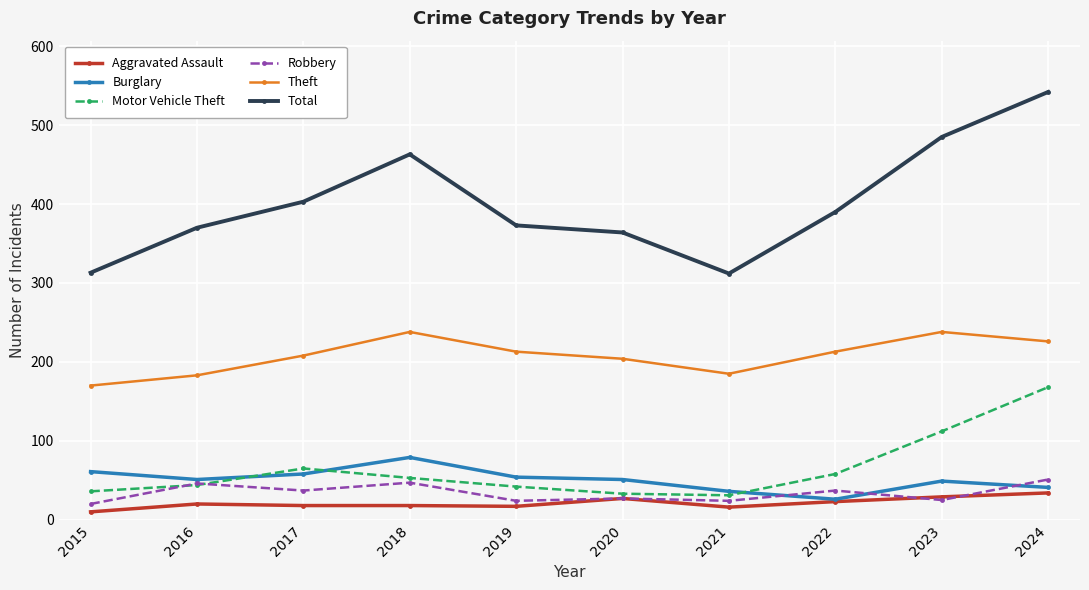

At which category is the sum across all series the highest?

2024